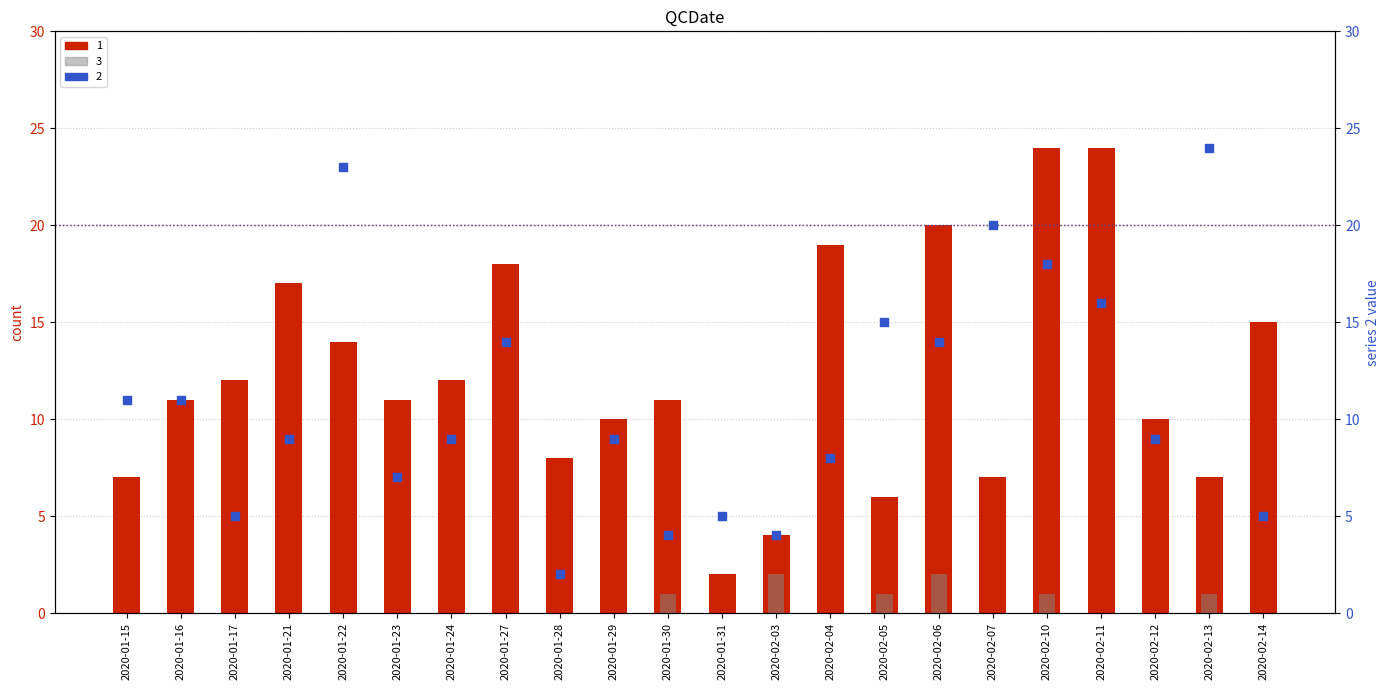

Which series reaches the minimum Y coordinate?

3